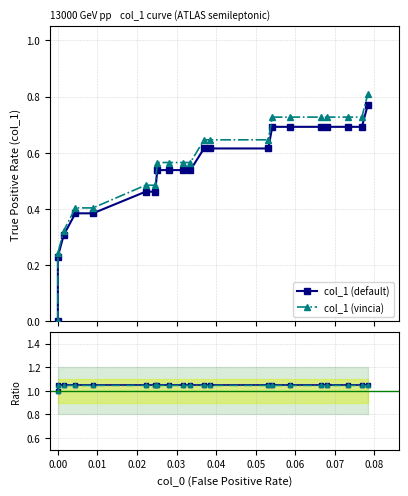

Is it true that col_1 (vincia) equals 1.4 at 0.00?

False